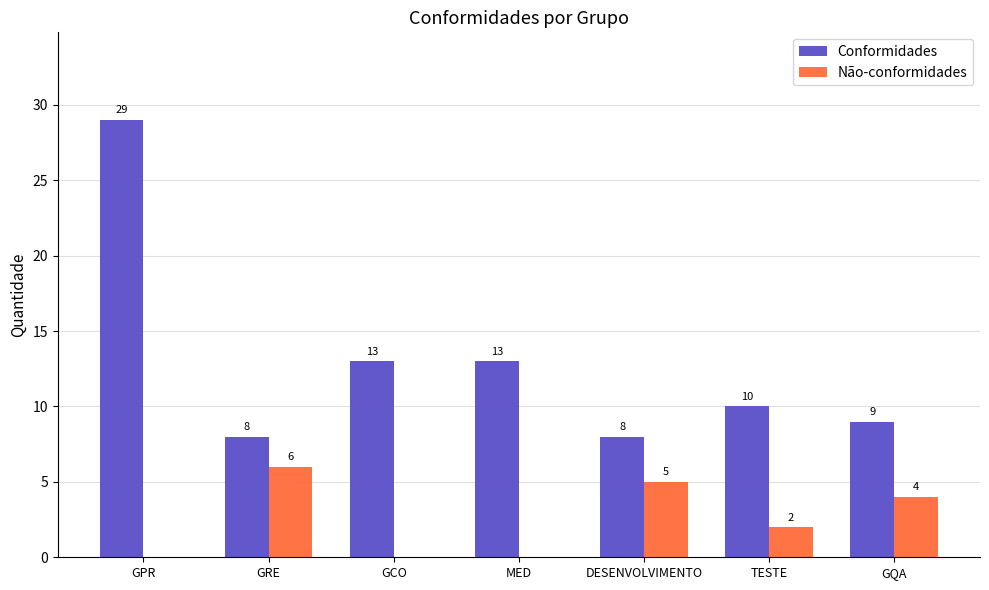

The Conformidades series shows 8 at DESENVOLVIMENTO. True or false?

True